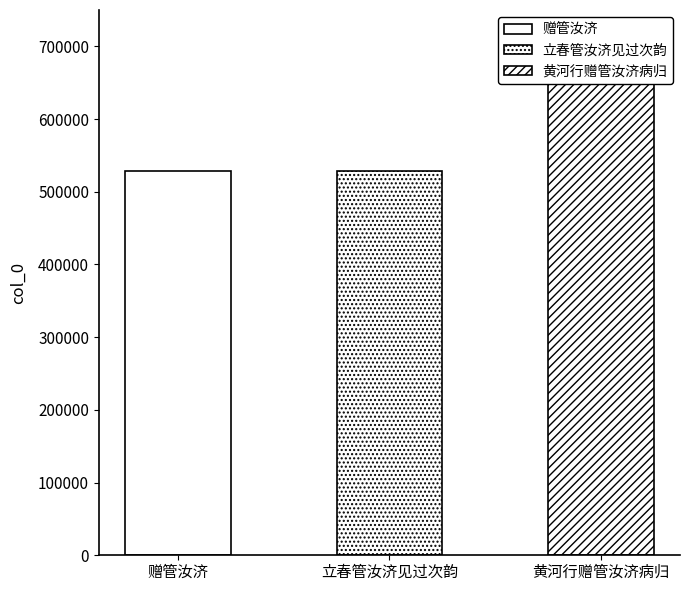

What is the average value?

574256